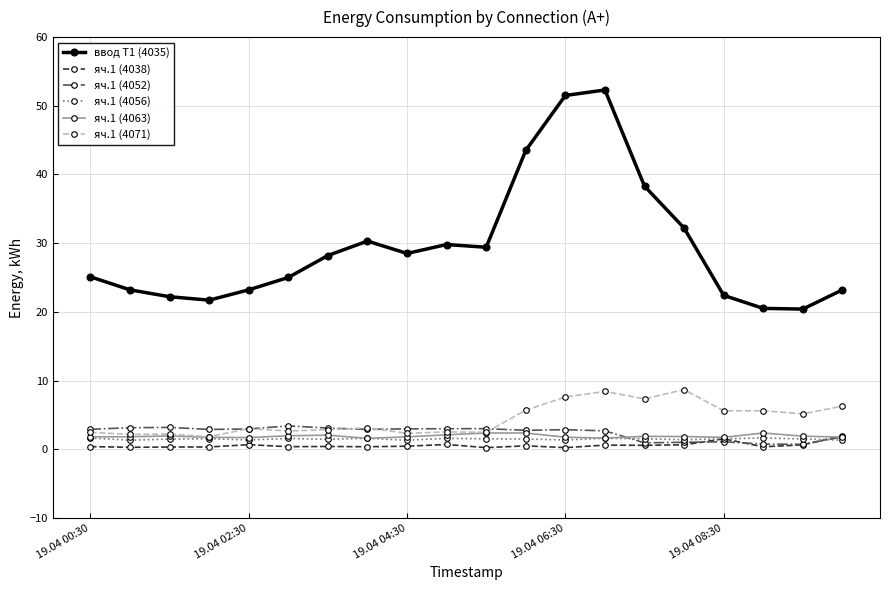

Count the number of categories in the chart.

20